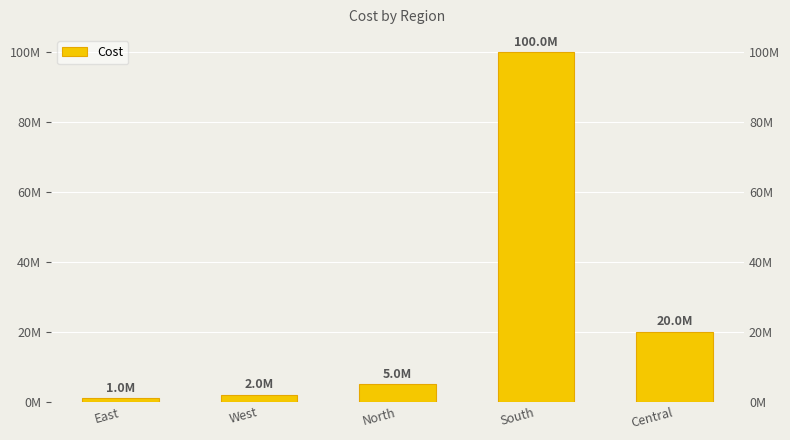

Which category has the lowest value across all series?

East